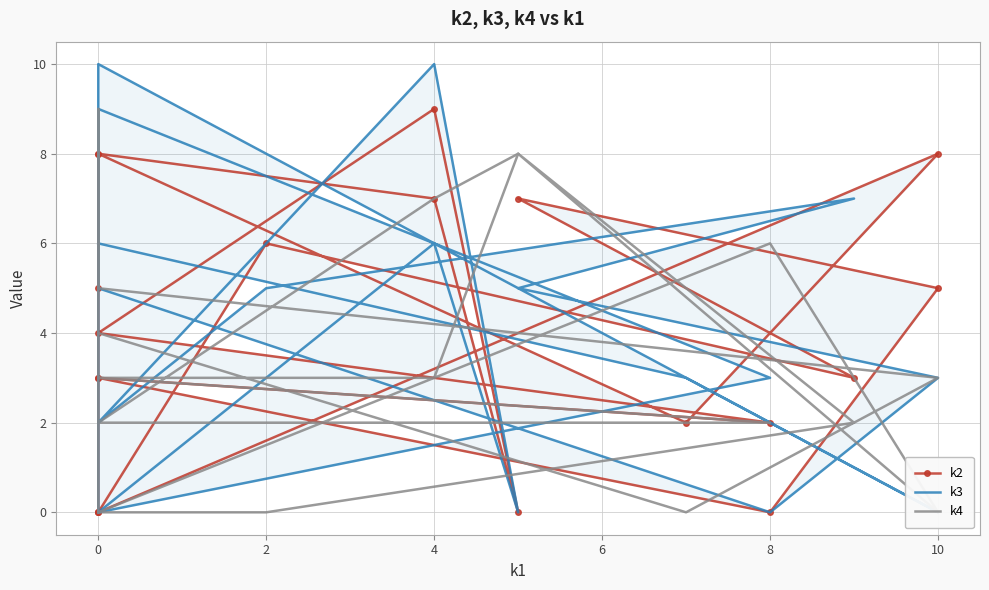

True or false: k3 has more than 0 points higher than both neighbors.

True